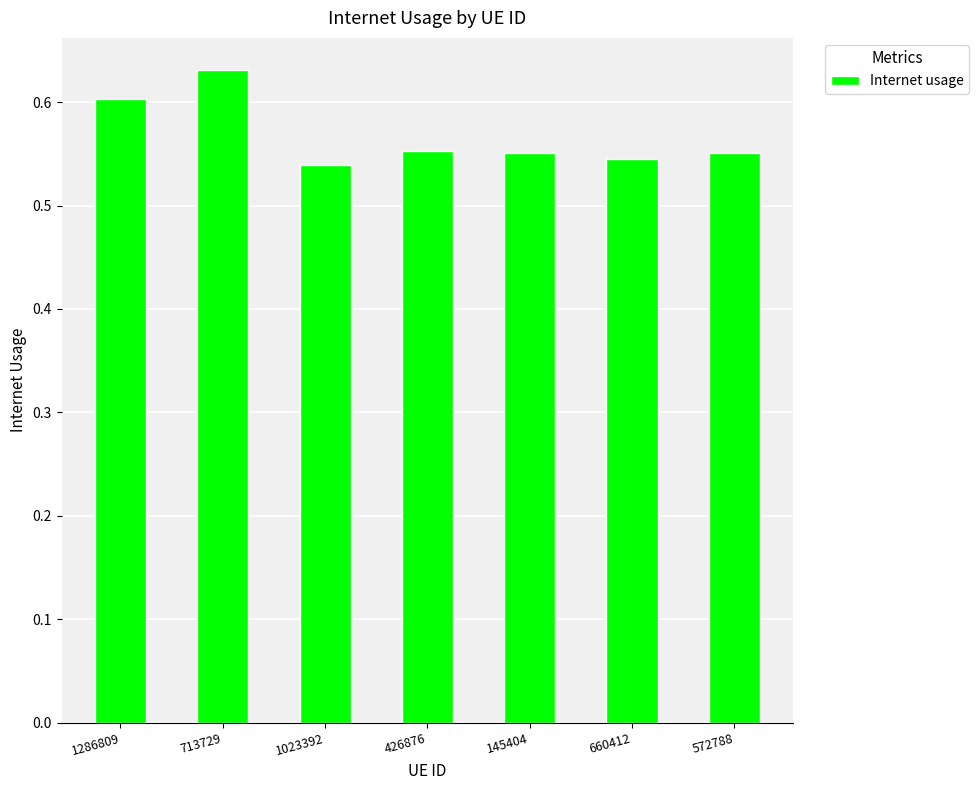

Which category has the highest value across all series?

713729